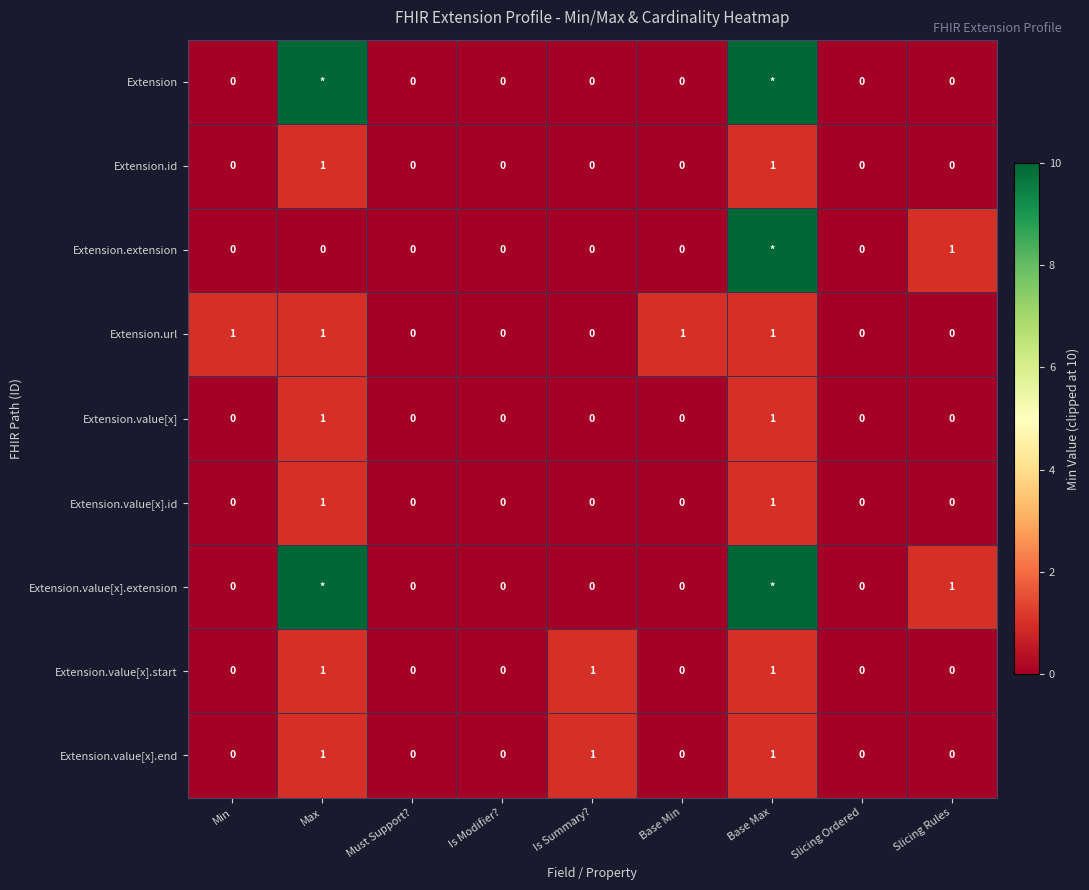

Between Min and Base Min, which is larger?

Min